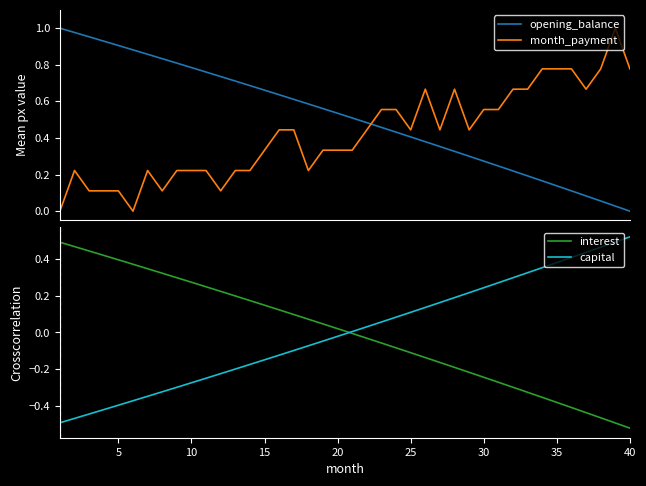

Is this an area chart (filled region under the line)?

No